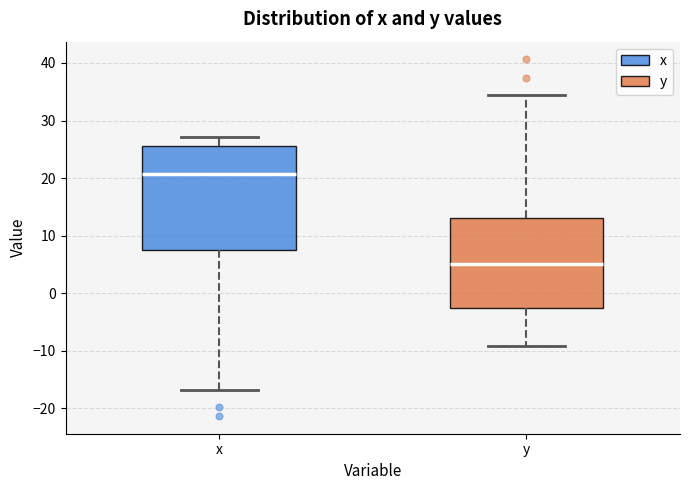

Reading left to right, transcribe this box plot: for each box, give where its median line is, the range the box spans, and where its two whiskers end, as read against the y-axis. The values are not printed on the chart, so give them approximately, as read against the axis.

x: median 21, box 8 to 26, whiskers -17 to 27
y: median 5, box -3 to 13, whiskers -9 to 34